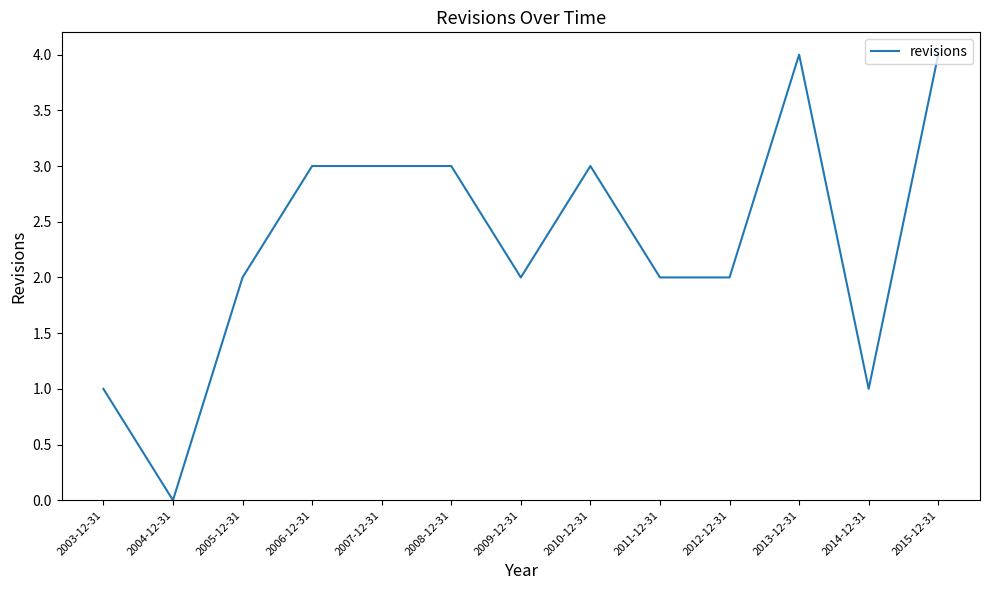

Is it true that the value at 2004-12-31 is -1?

False